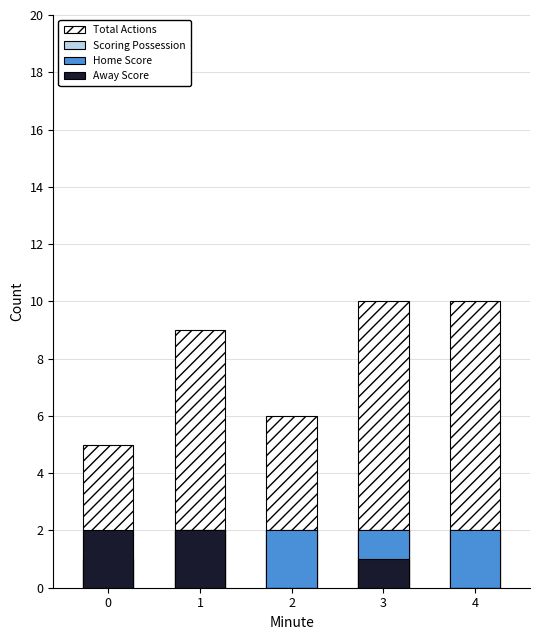

What is the value of the Scoring Possession bar at the 4th from the left?

2